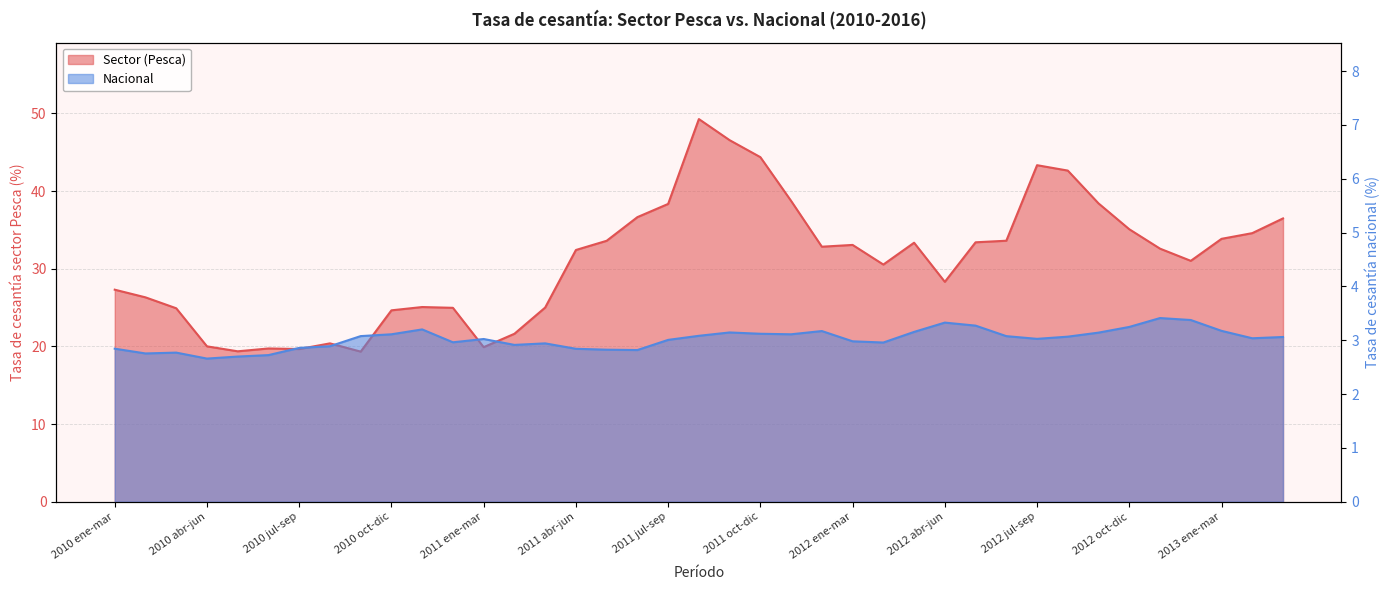

At which label does Nacional first exceed 3?

2010 sep-nov